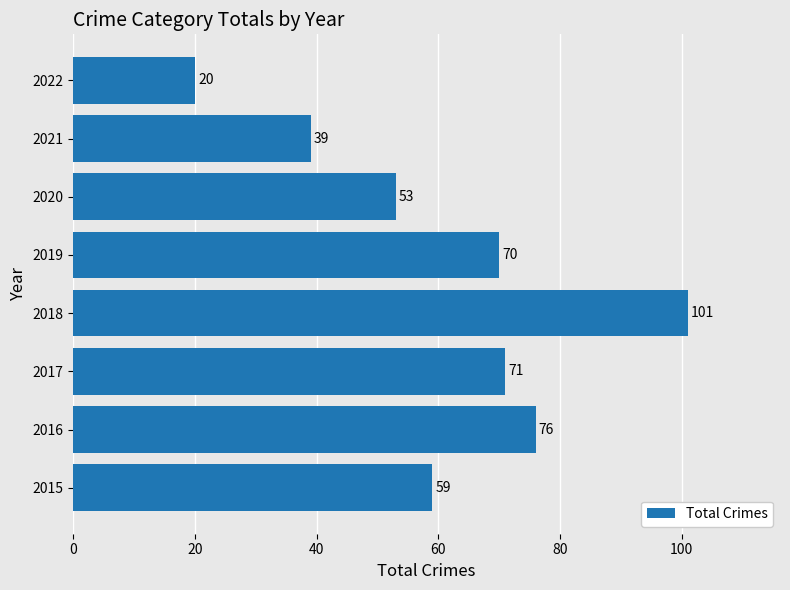

What is the difference between the maximum and minimum values?

81